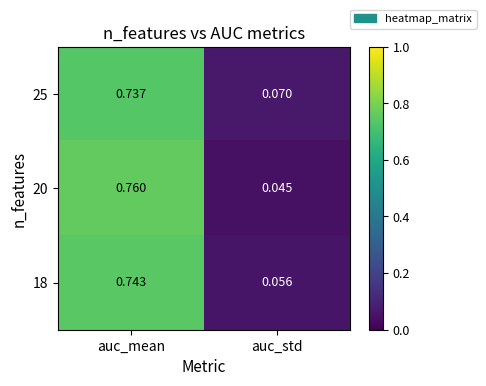

Which label corresponds to the smallest value in the chart?

auc_std